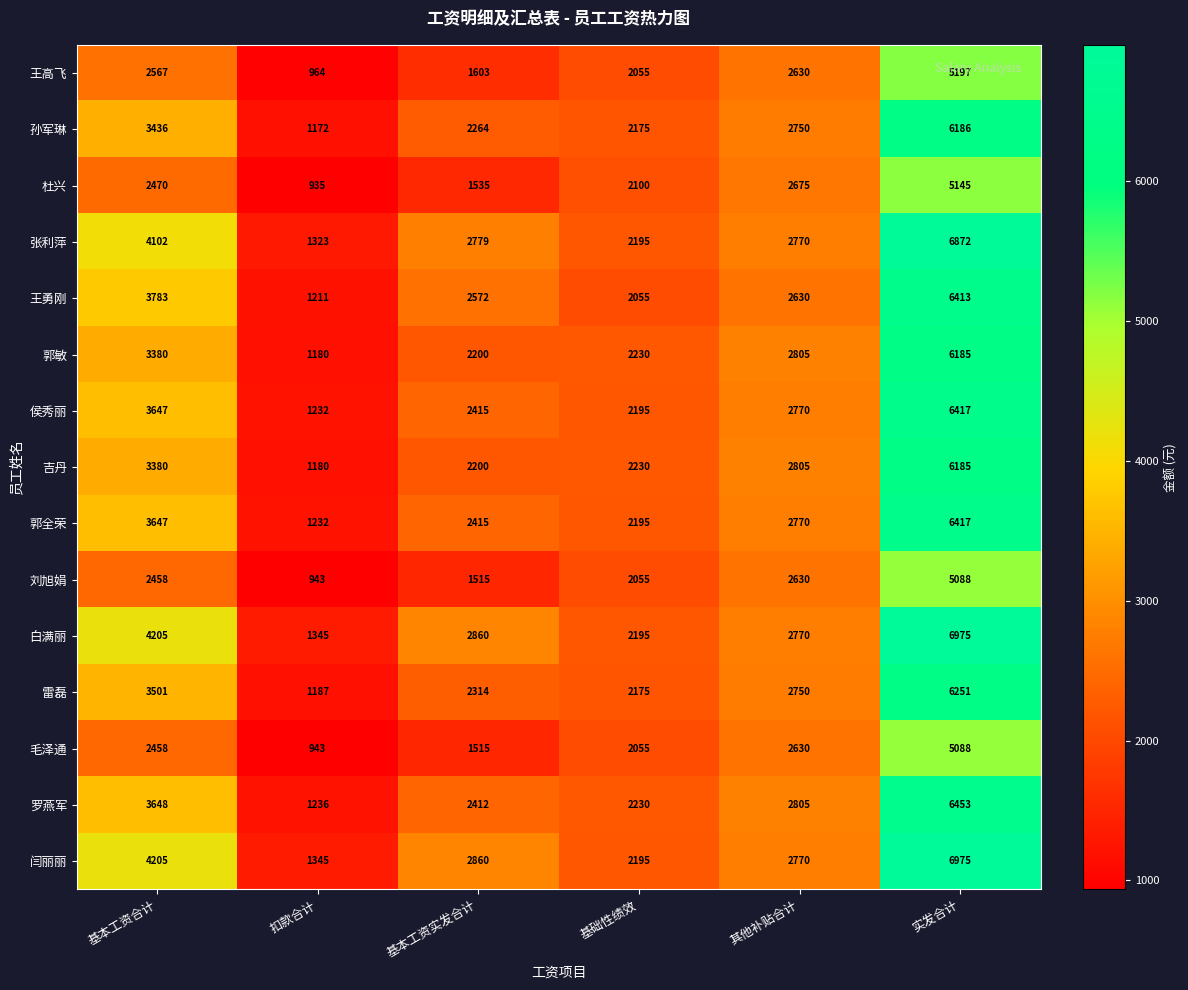

Count the number of data series in this chart.

15